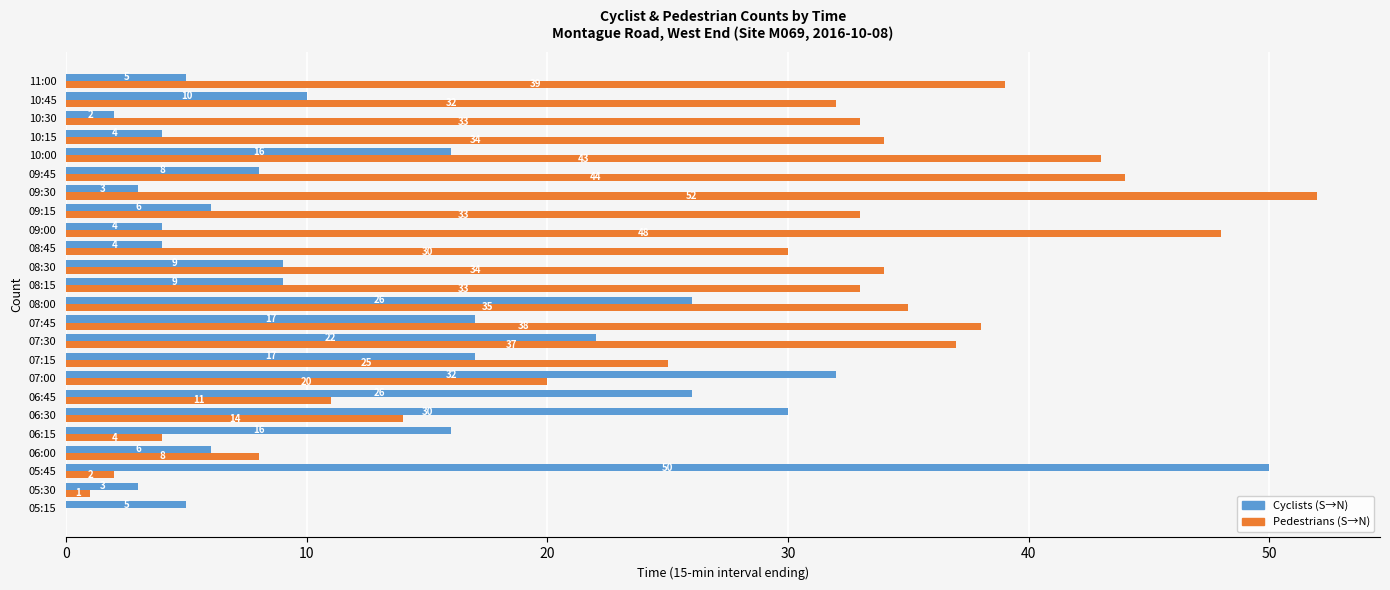

Is the value of Pedestrians (S→N) at 08:30 greater than the value of Cyclists (S→N) at 08:45?

Yes